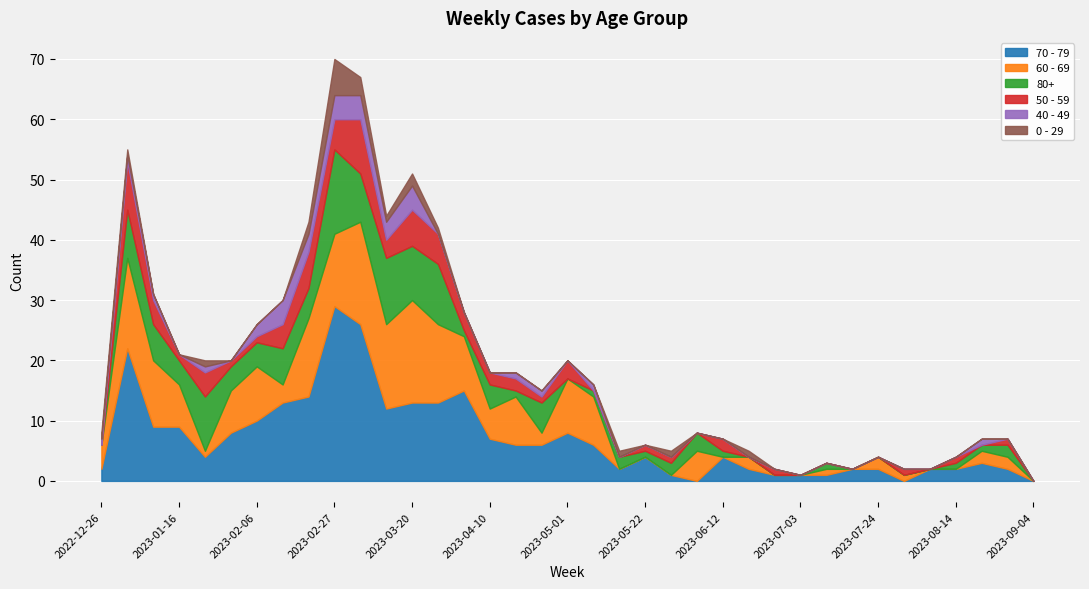

Which series changed the most between 2023-01-09 and 2023-08-07?

60 - 69